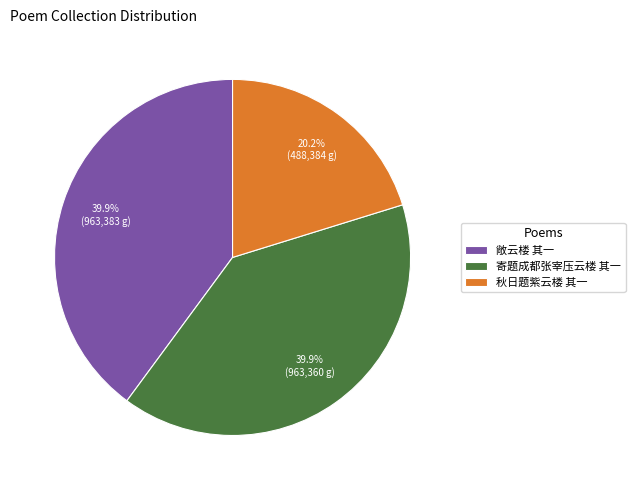

How many segments does this pie chart have?

3